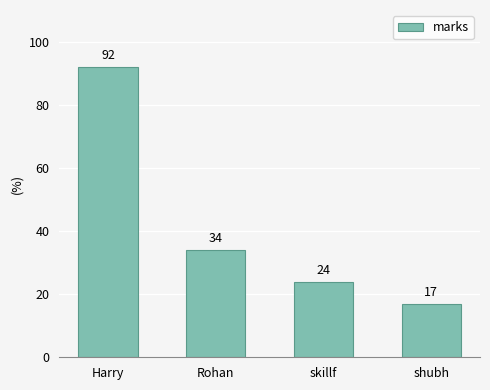

What is the change in value from skillf to shubh?

-7